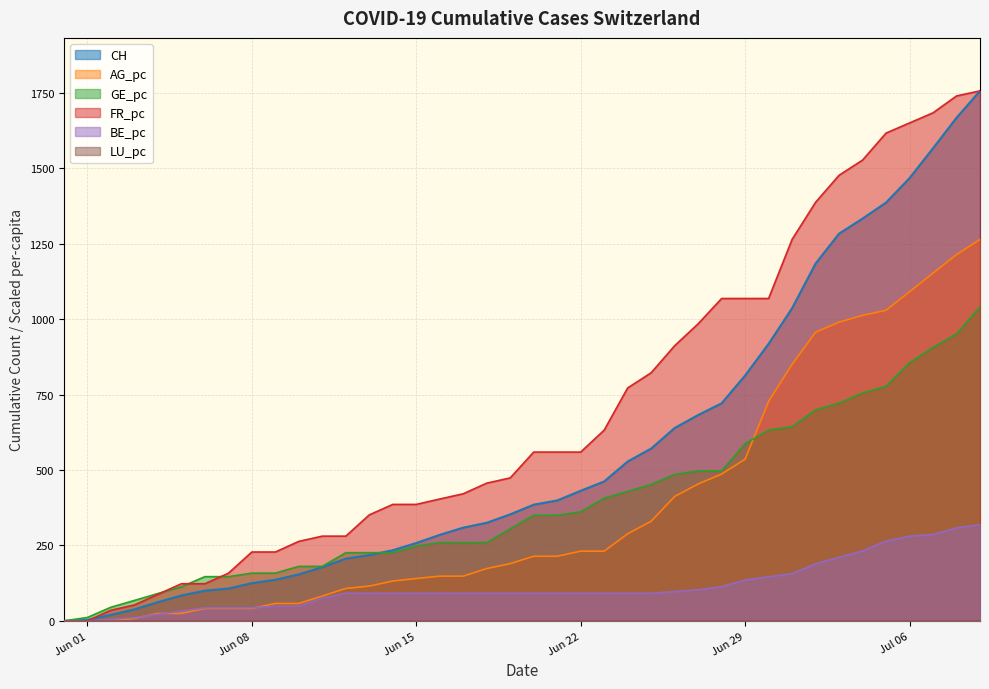

True or false: FR_pc has a value of 559.2 at Jun 22.

True